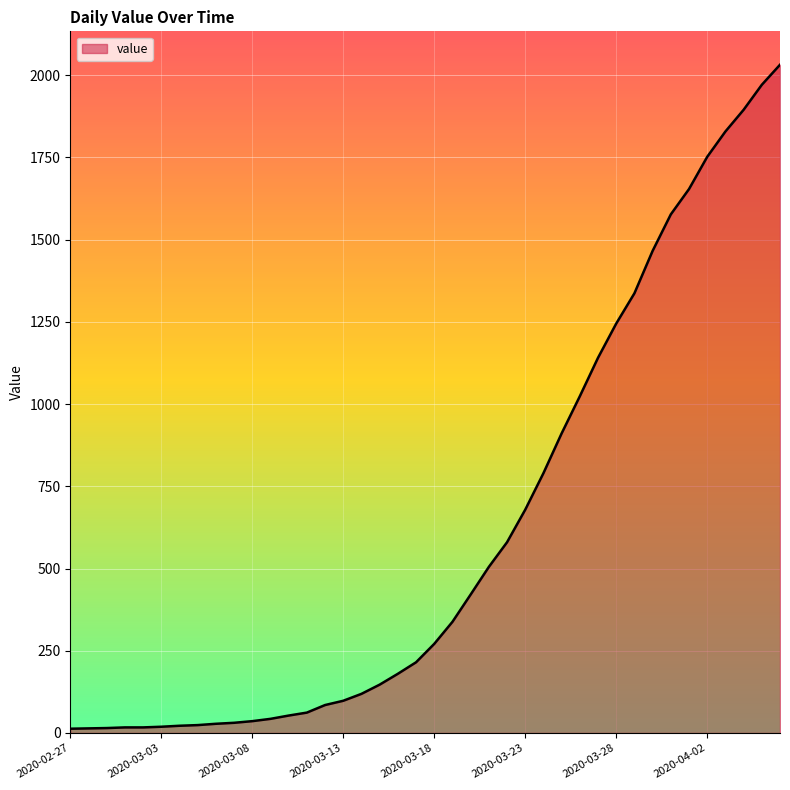

What is the greatest value displayed?

2032